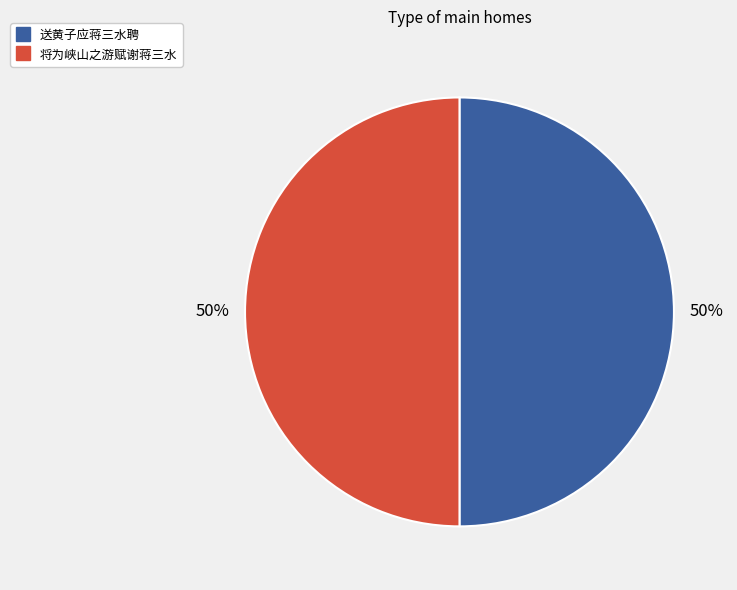

True or false: 将为峡山之游赋谢蒋三水 accounts for 50% of the total.

True